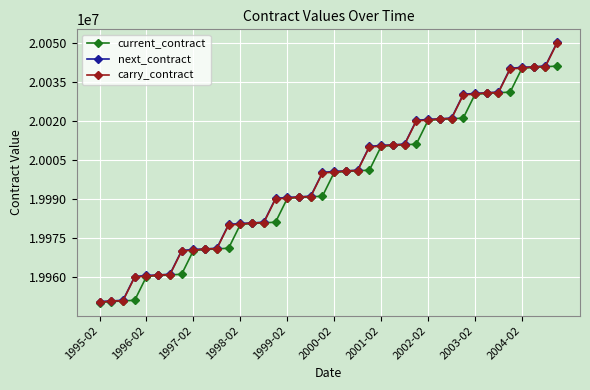

What is the maximum value shown in the chart?

20050300